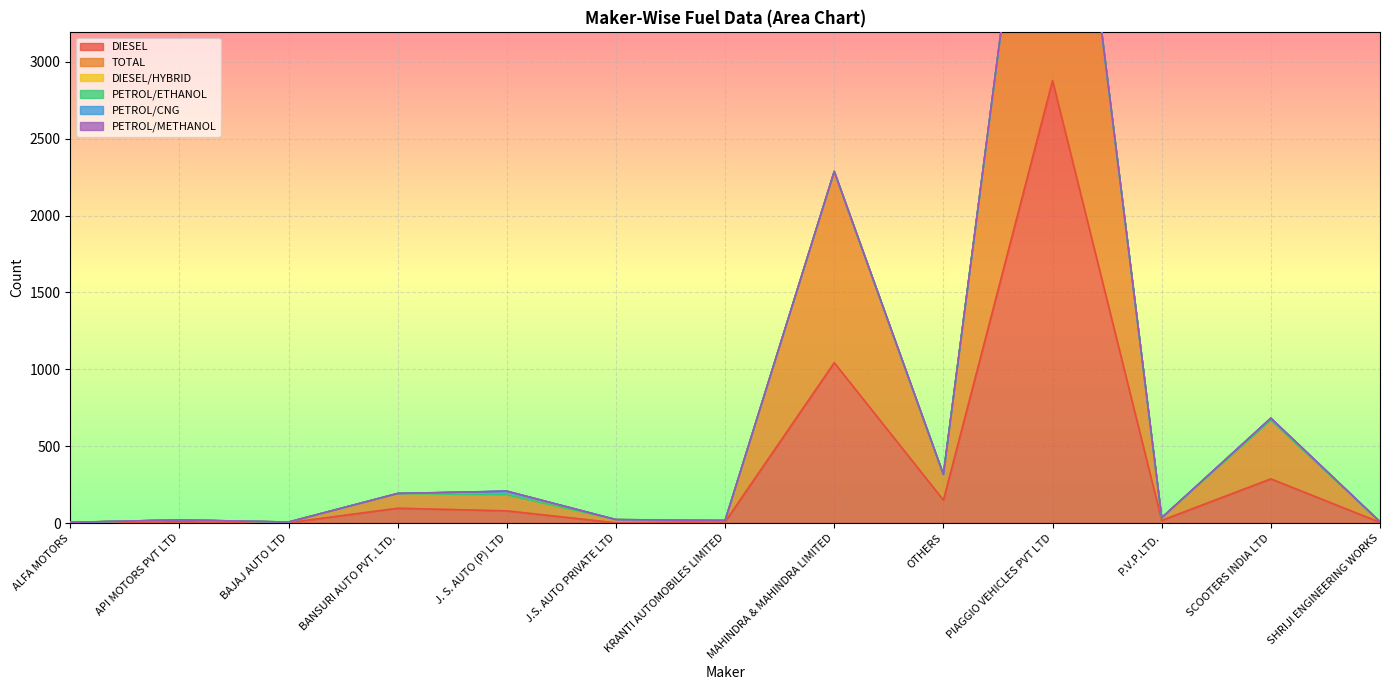

True or false: TOTAL and DIESEL intersect in this chart.

False